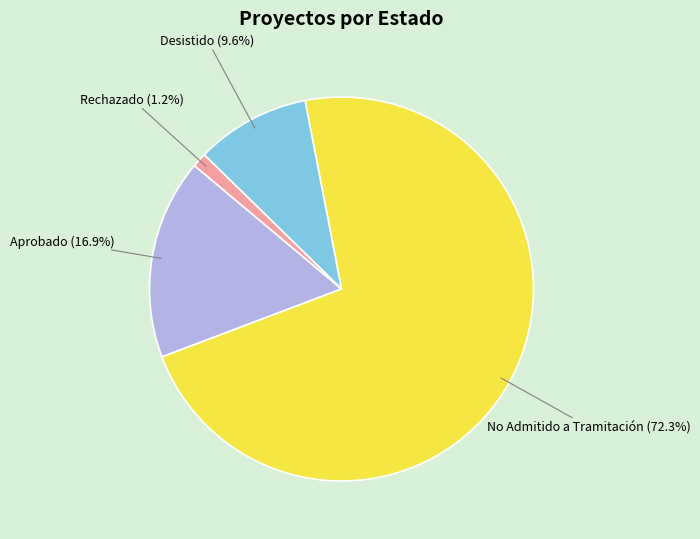

To the nearest percent, what is the difference between the largest and smallest slice percentages?

71%